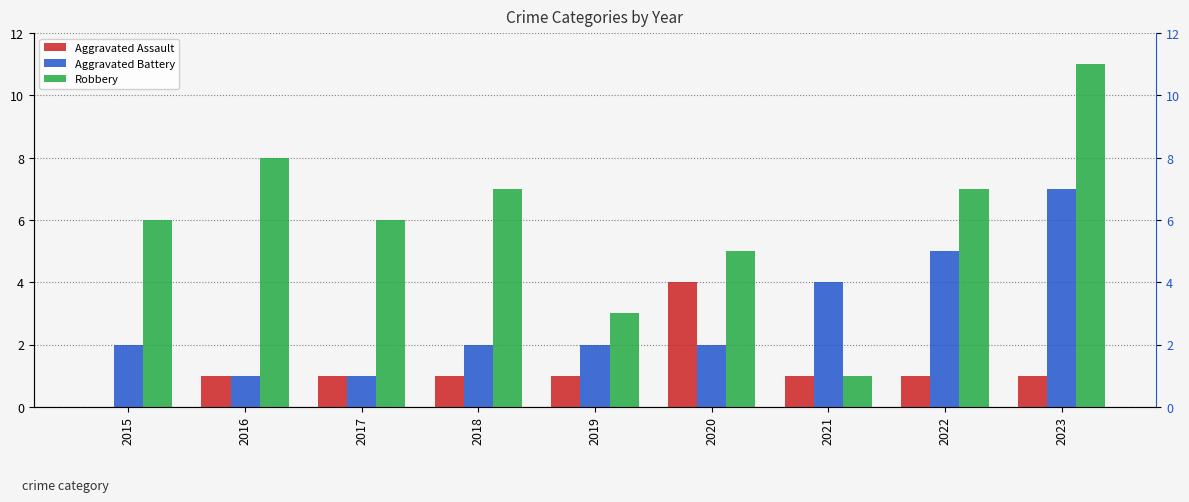

Which has a higher value, 2022 or 2018?

2022